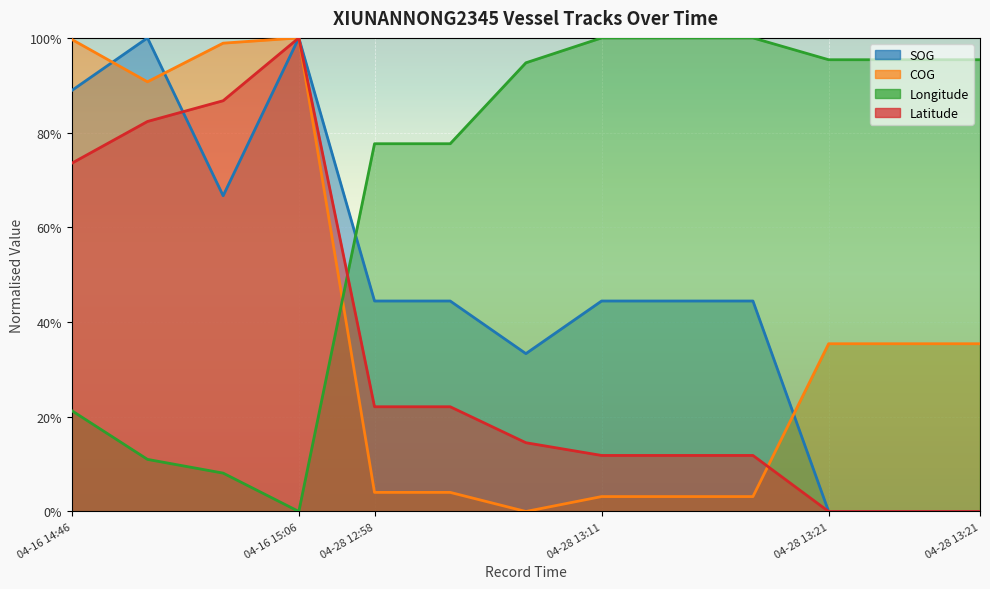

Where do SOG and Latitude first cross each other?

2024-04-16 14:54:22 and 2024-04-16 14:57:29